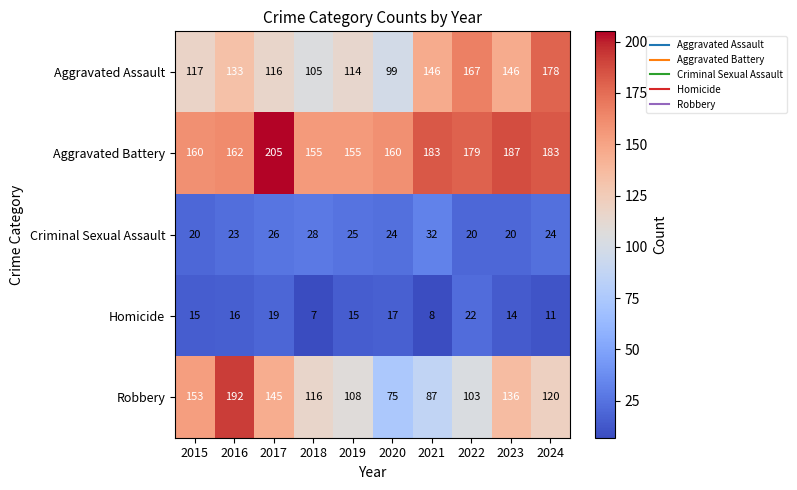

What is the approximate value of Aggravated Assault at 2017, to the nearest 10?

120